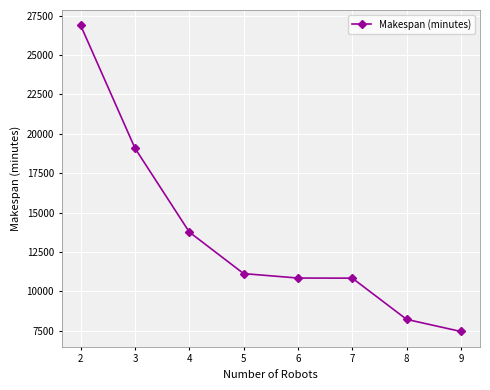

True or false: there are more than 1 points higher than both neighbors.

False